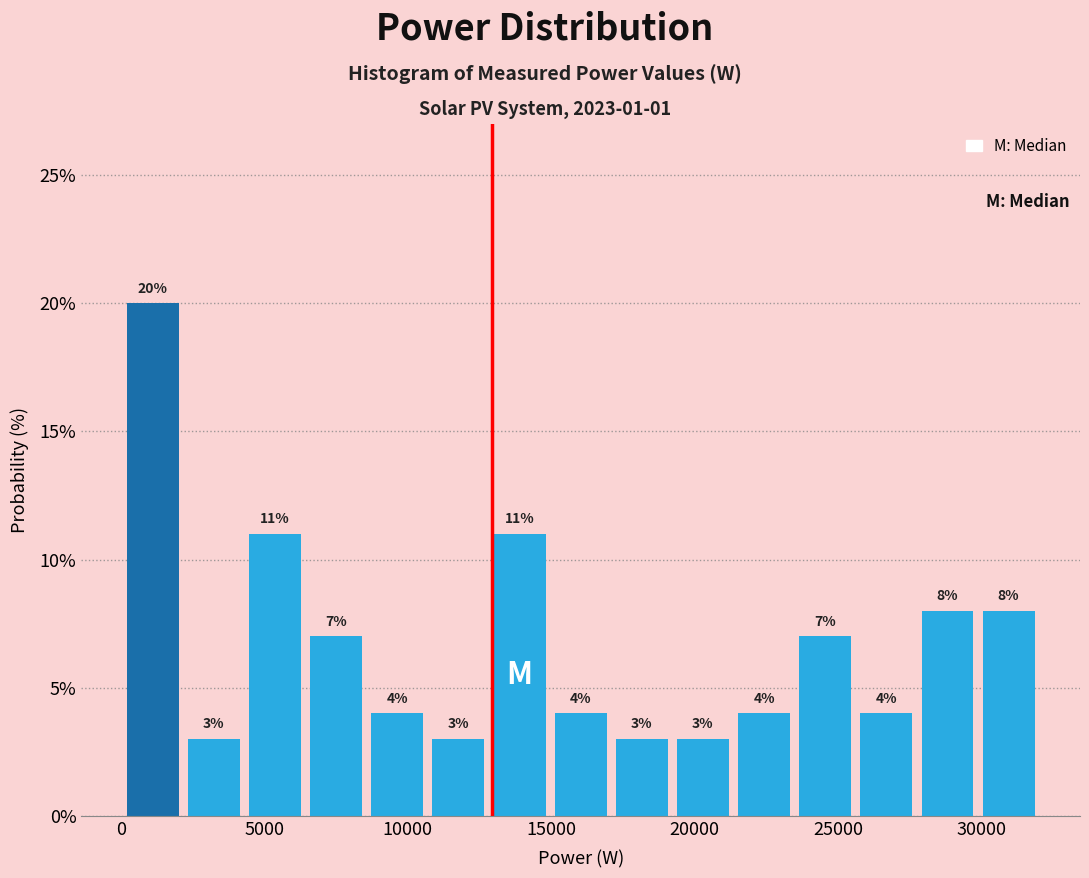

Reading left to right, list every bar in this chart as the range it spans on the x-axis followed by its height. The bar edges are not printed on the chart, so give them approximately, as read against the axis.

0 to 2000: 20
2000 to 4500: 3
4500 to 6500: 11
6500 to 8500: 7
8500 to 10500: 4
10500 to 13000: 3
13000 to 15000: 11
15000 to 17000: 4
17000 to 19000: 3
19000 to 21500: 3
21500 to 23500: 4
23500 to 25500: 7
25500 to 27500: 4
27500 to 30000: 8
30000 to 32000: 8